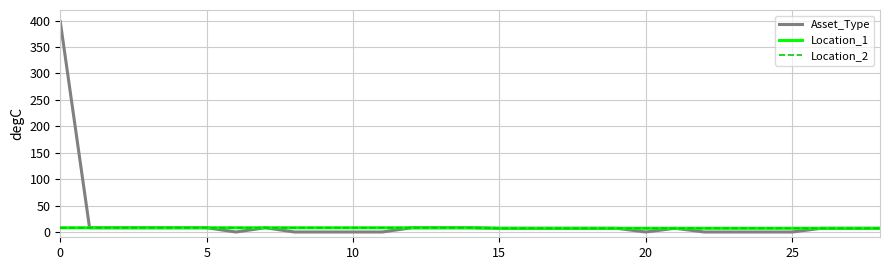

Does the chart have visible grid lines?

Yes